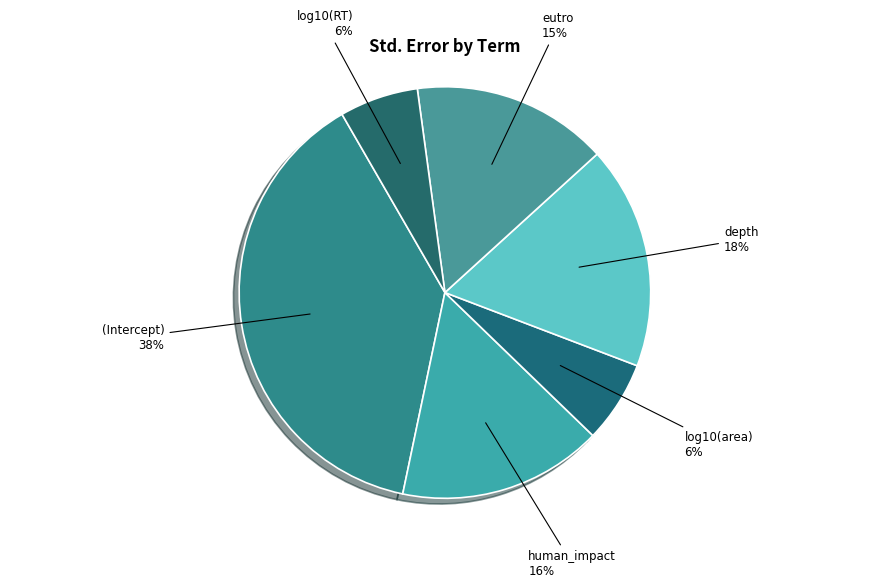

Is it true that depth is 10% of the pie?

False